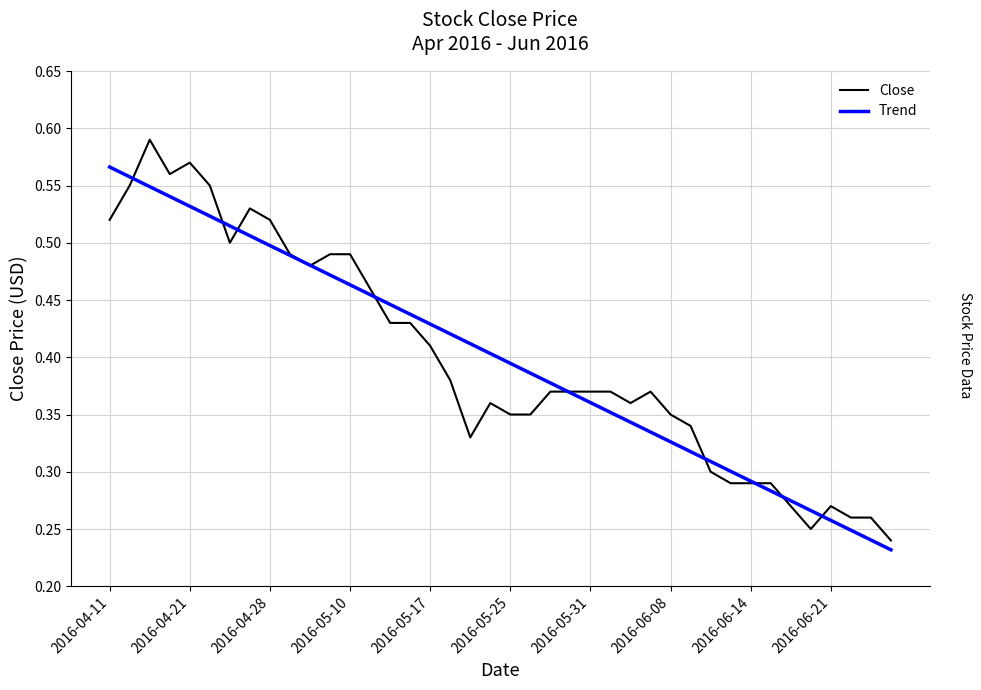

Which series has the largest range (max minus min)?

Close